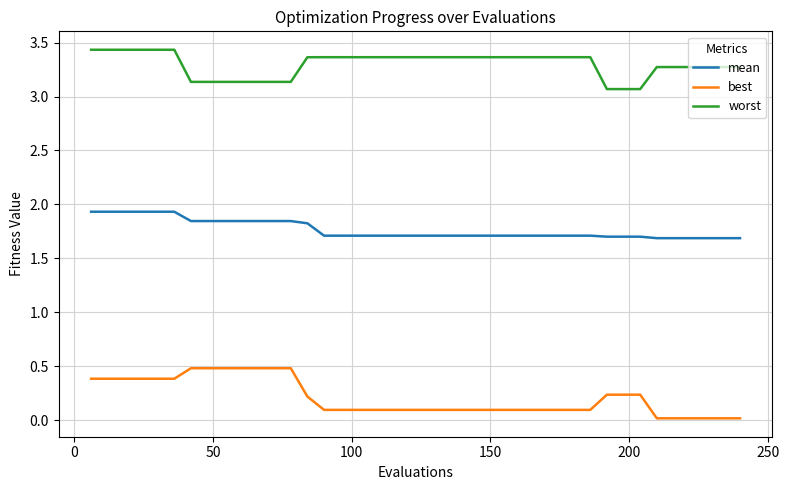

What is the maximum value for worst?

3.4